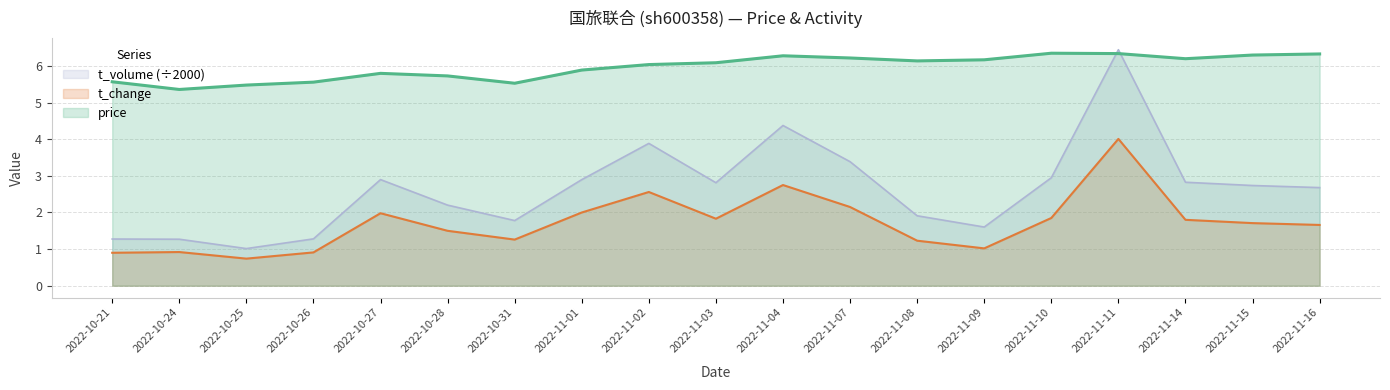

The t_volume series shows 1.2 at 2022-11-01. True or false?

False